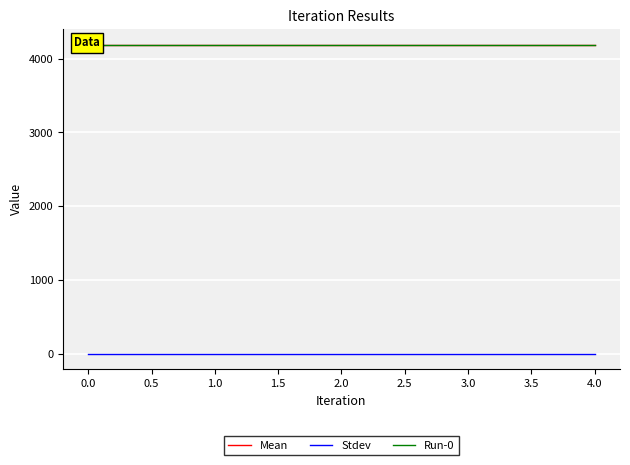

Which series has the largest total across all categories?

Mean